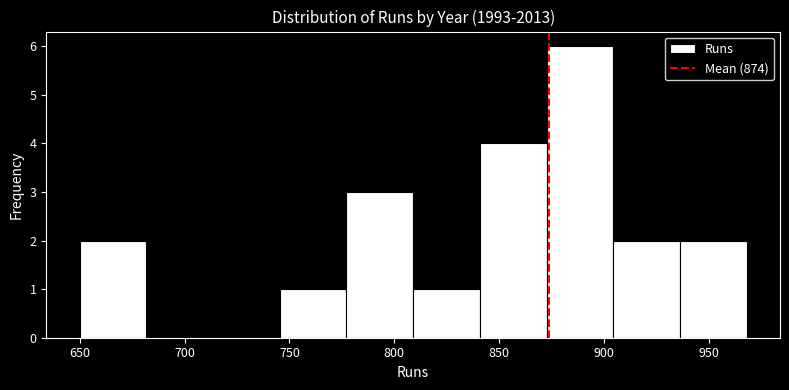

Reading left to right, transcribe this chart: for each bar, give the range it covers on the x-axis and its height. Neither the bar edges nor the heights are printed on the chart, so give them approximately, as read against the axes.

650 to 680: 2
680 to 715: 0
715 to 745: 0
745 to 775: 1
775 to 810: 3
810 to 840: 1
840 to 875: 4
875 to 905: 6
905 to 935: 2
935 to 970: 2